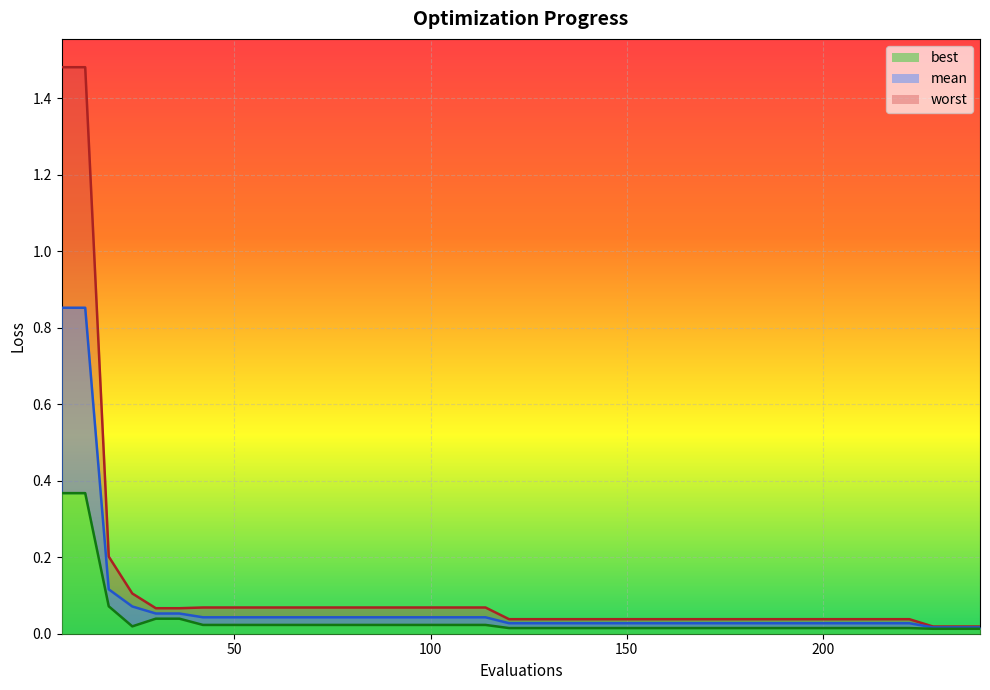

True or false: worst_line has a value of 0.0 at 150.

False